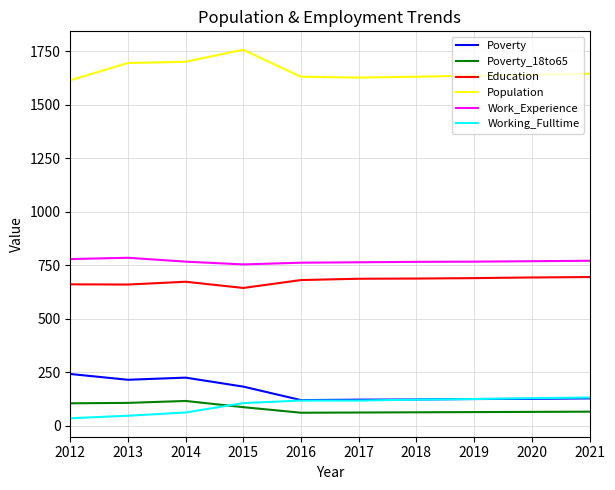

What is the approximate value of Working_Fulltime at 2017?

117